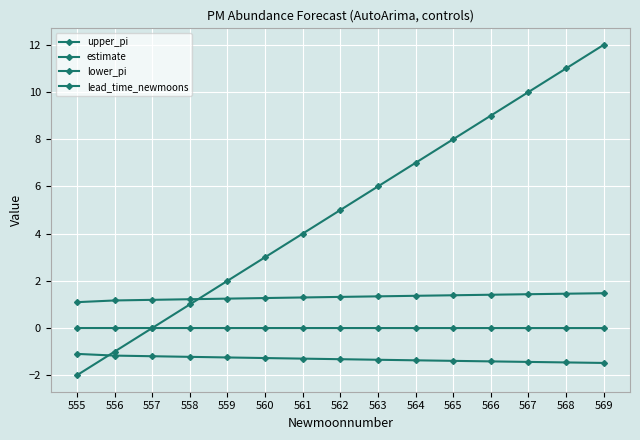

Reading left to right, list all the values displayed in this chart.

upper_pi: 1.1	1.2	1.2	1.2	1.2	1.3	1.3	1.3	1.3	1.4	1.4	1.4	1.4	1.5	1.5
estimate: -0.0	-0.0	-0.0	-0.0	-0.0	-0.0	-0.0	-0.0	-0.0	-0.0	-0.0	-0.0	-0.0	-0.0	-0.0
lower_pi: -1.1	-1.2	-1.2	-1.2	-1.2	-1.3	-1.3	-1.3	-1.3	-1.4	-1.4	-1.4	-1.4	-1.5	-1.5
lead_time_newmoons: -2.0	-1.0	0.0	1.0	2.0	3.0	4.0	5.0	6.0	7.0	8.0	9.0	10.0	11.0	12.0